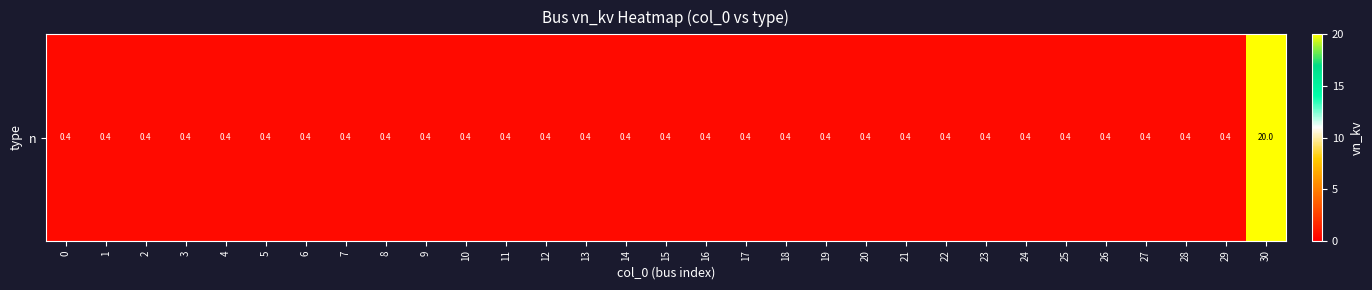

List the labels in order of value, largest first.

30, 0, 1, 2, 3, 4, 5, 6, 7, 8, 9, 10, 11, 12, 13, 14, 15, 16, 17, 18, 19, 20, 21, 22, 23, 24, 25, 26, 27, 28, 29